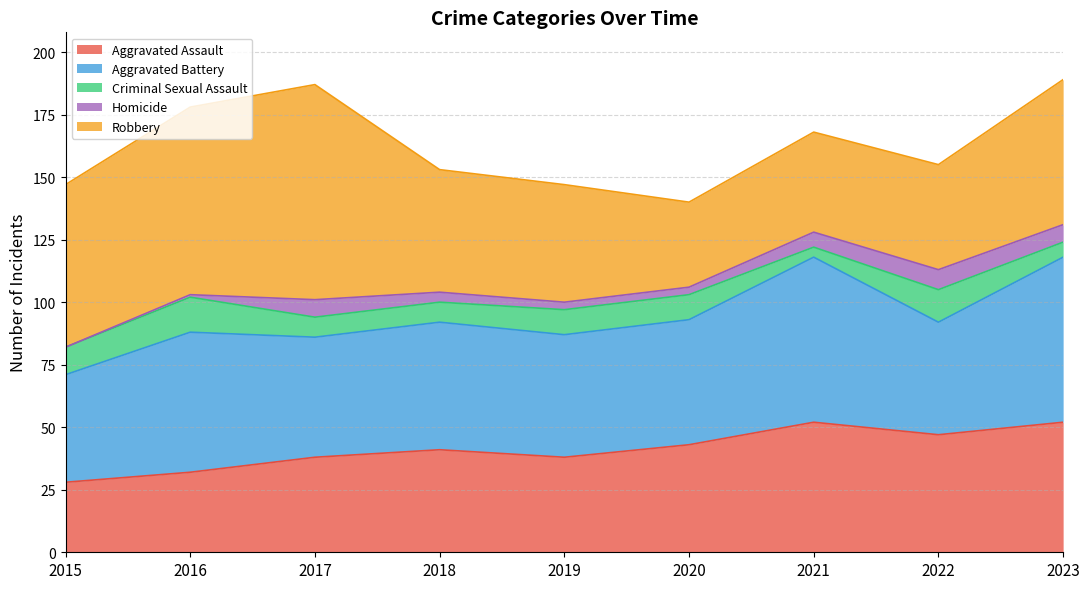

At which category does the chart reach its peak across all series?

2017